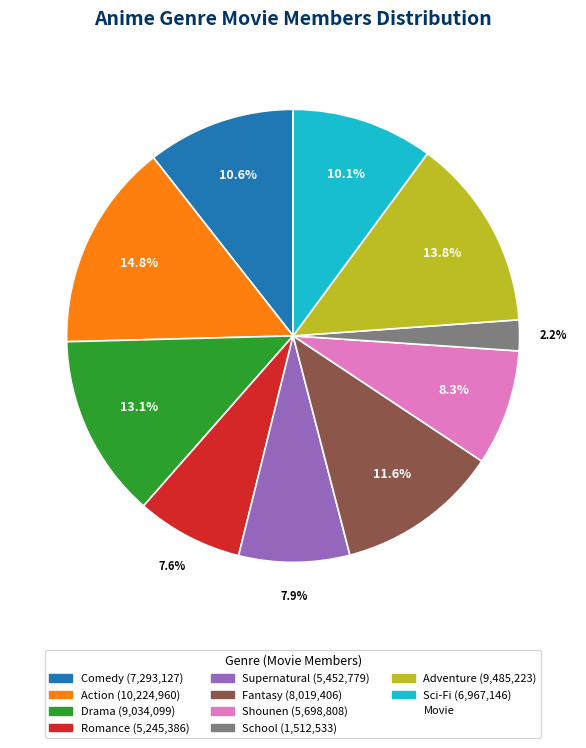

Is there a majority slice in this chart?

No